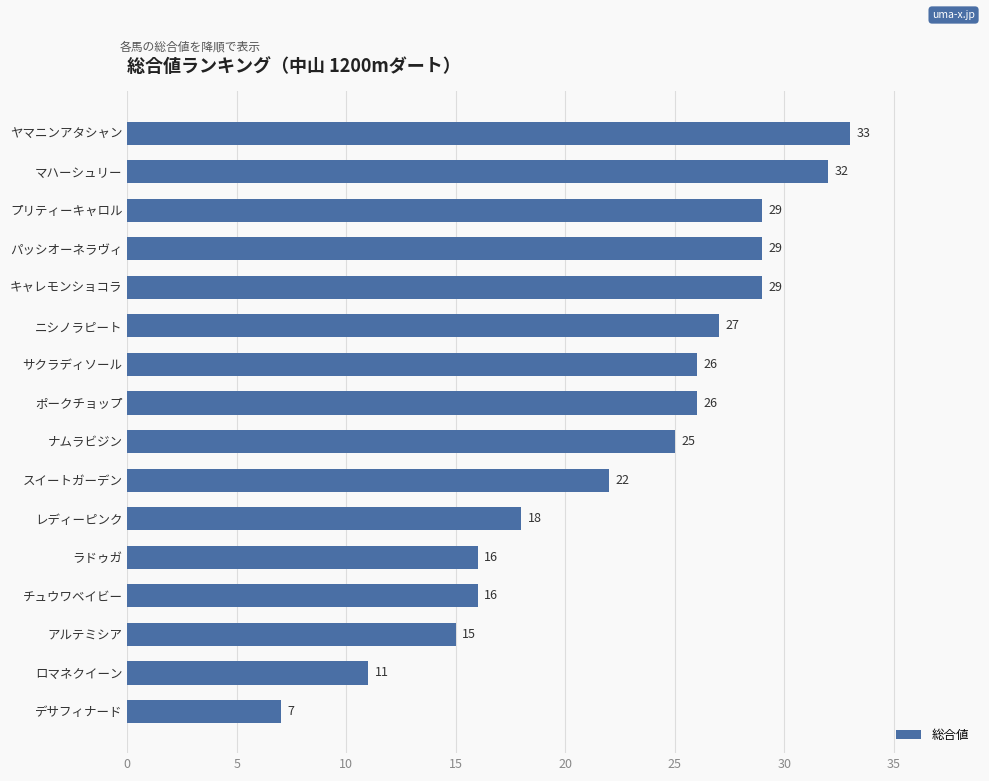

How many distinct data groups are displayed?

1